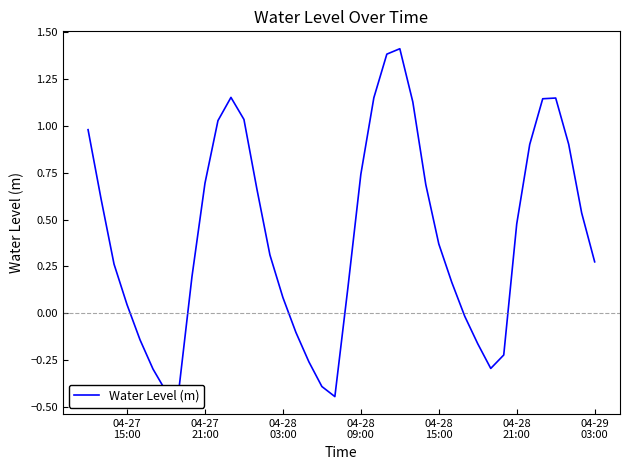

What is the greatest value displayed?

1.4